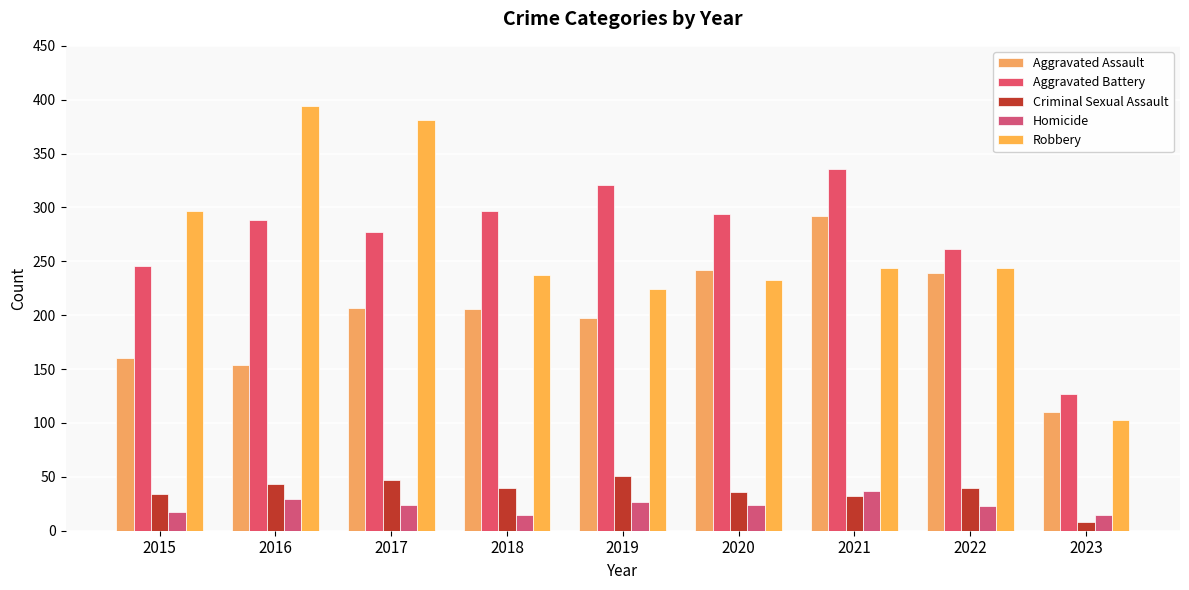

What is the sum of the Aggravated Battery values at 2020 and 2022?

555